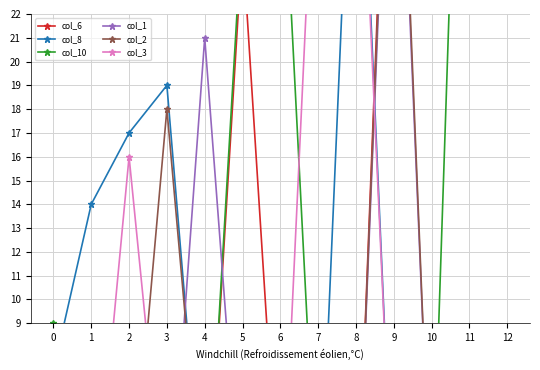

The col_6 series shows -35 at 6. True or false?

False